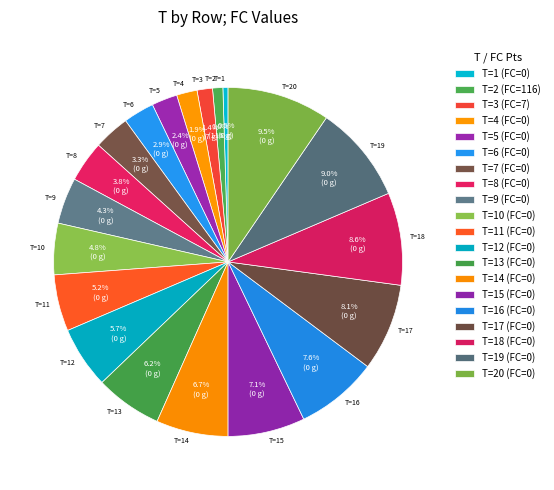

Which has a higher value, T=20 or T=16?

T=20